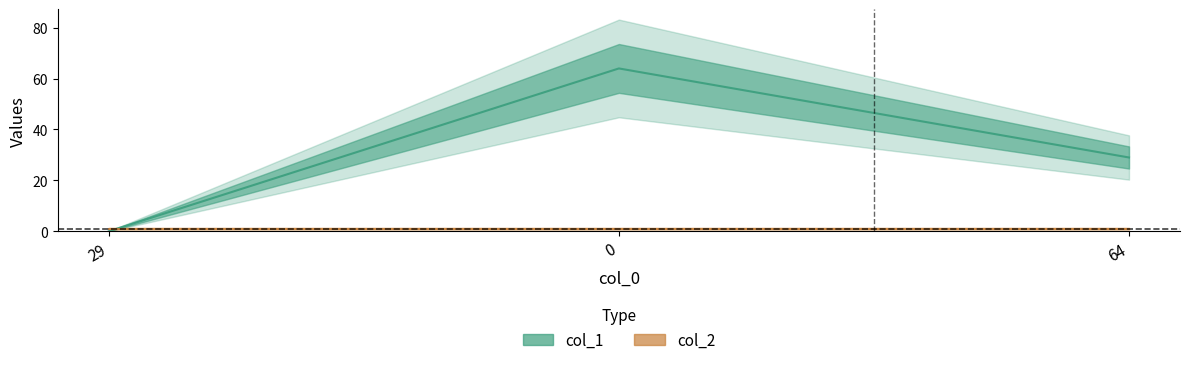

Does the chart have visible grid lines?

No